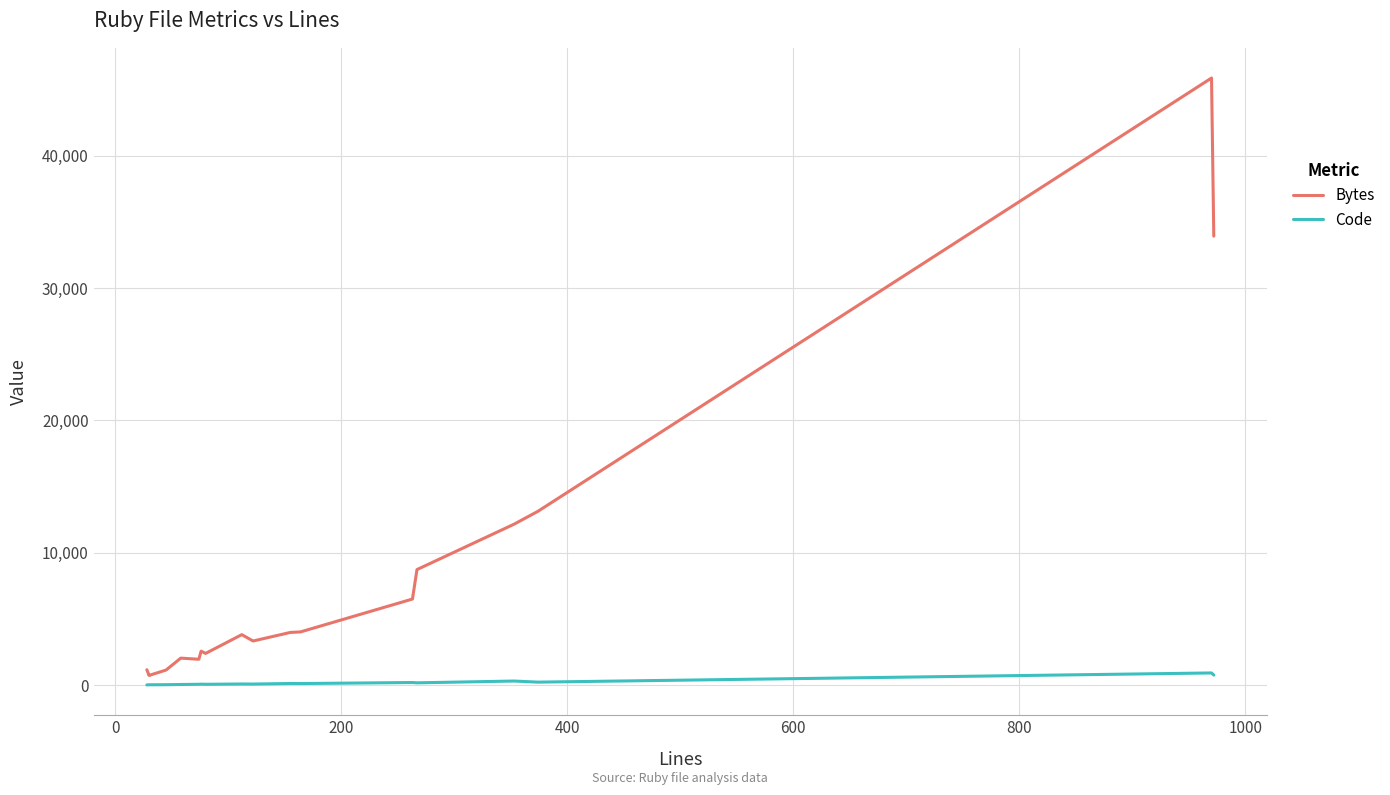

What is the value of the Code point at the 18th from the left?

757